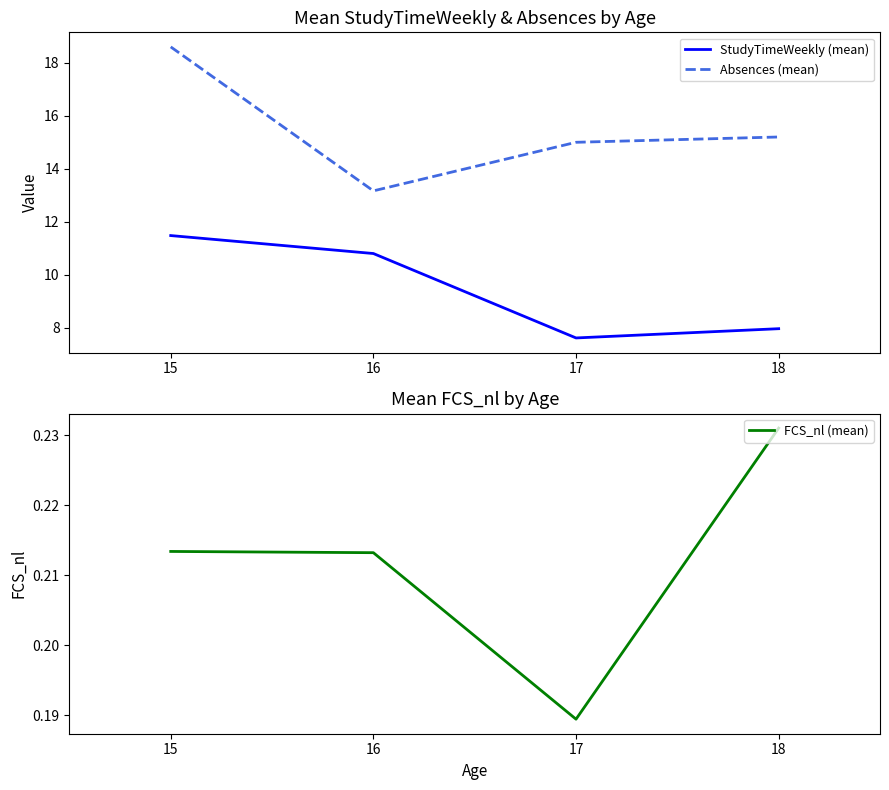

Reading left to right, what are all the values shown in this chart?

StudyTimeWeekly (mean): 15=11.5	16=10.8	17=7.6	18=8.0
Absences (mean): 15=18.6	16=13.2	17=15.0	18=15.2
FCS_nl (mean): 15=0.2	16=0.2	17=0.2	18=0.2